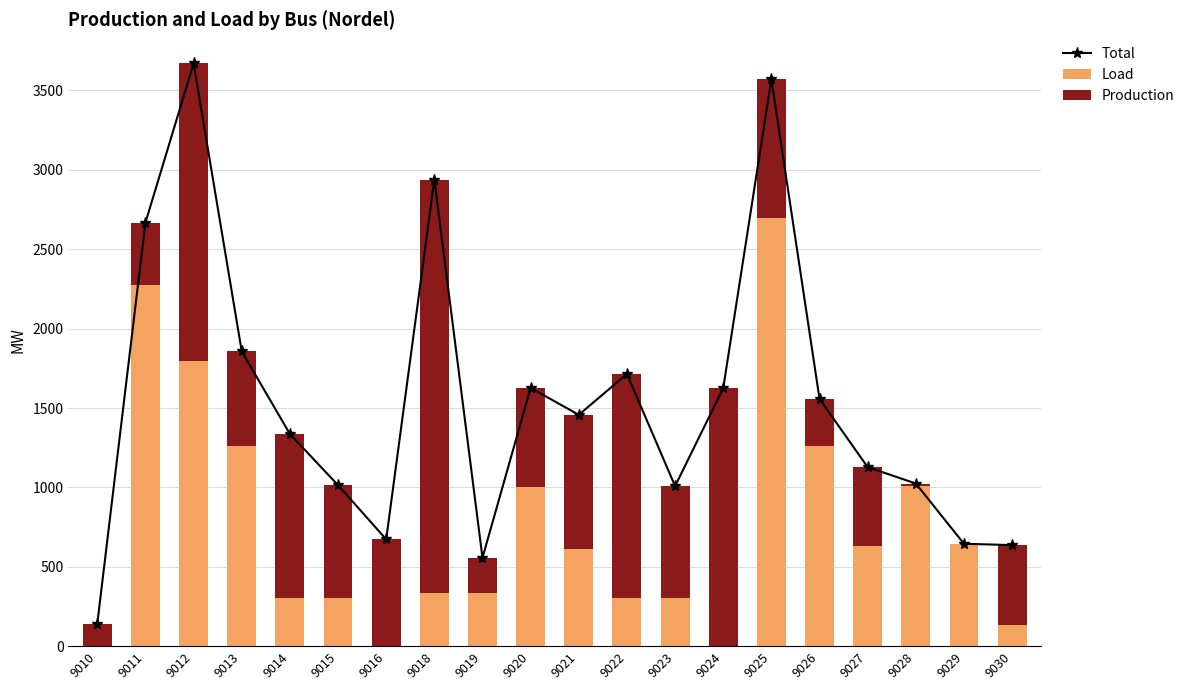

What are all the series names shown in the legend?

Total, Load, Production